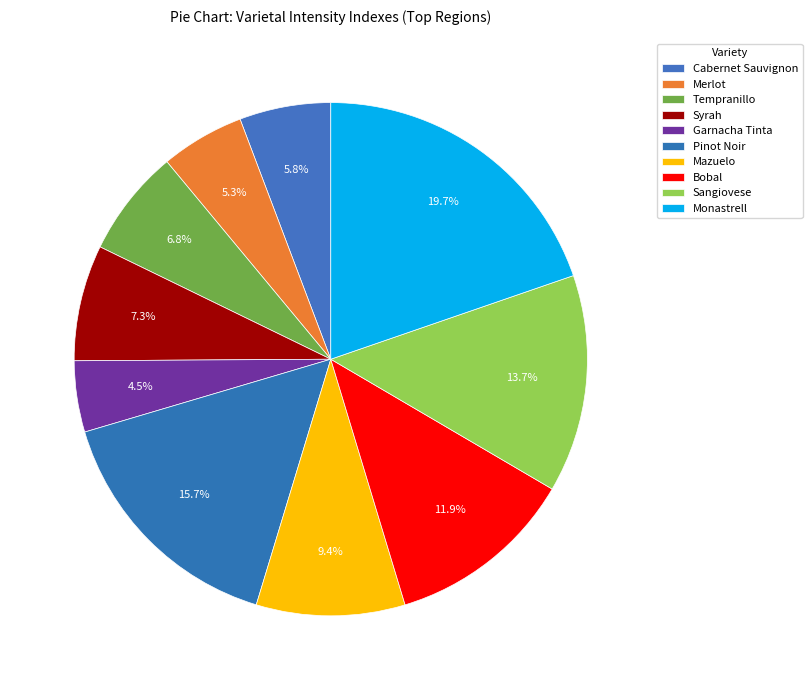

What is the total percentage of Sangiovese and Mazuelo?

23.1%